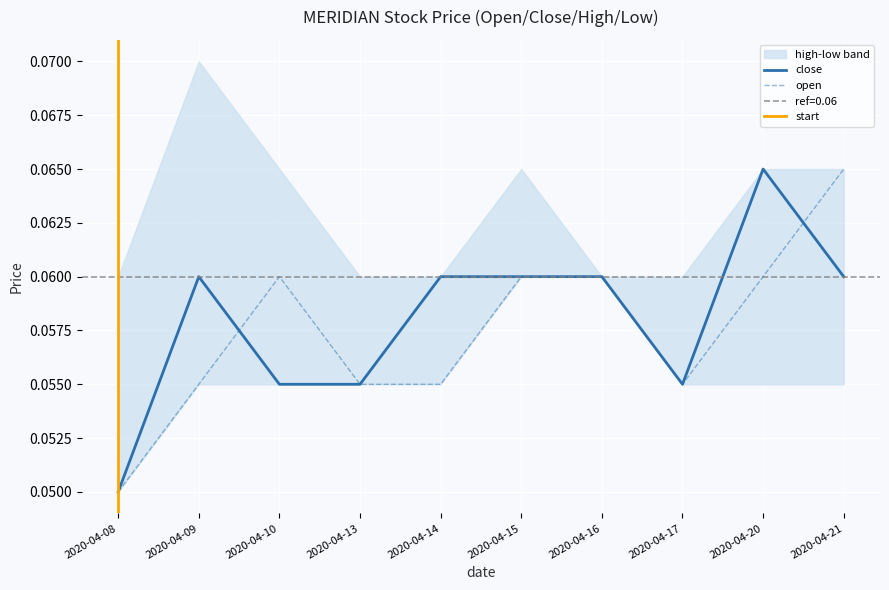

What is the value of the open point at the 3rd from the left?

0.1